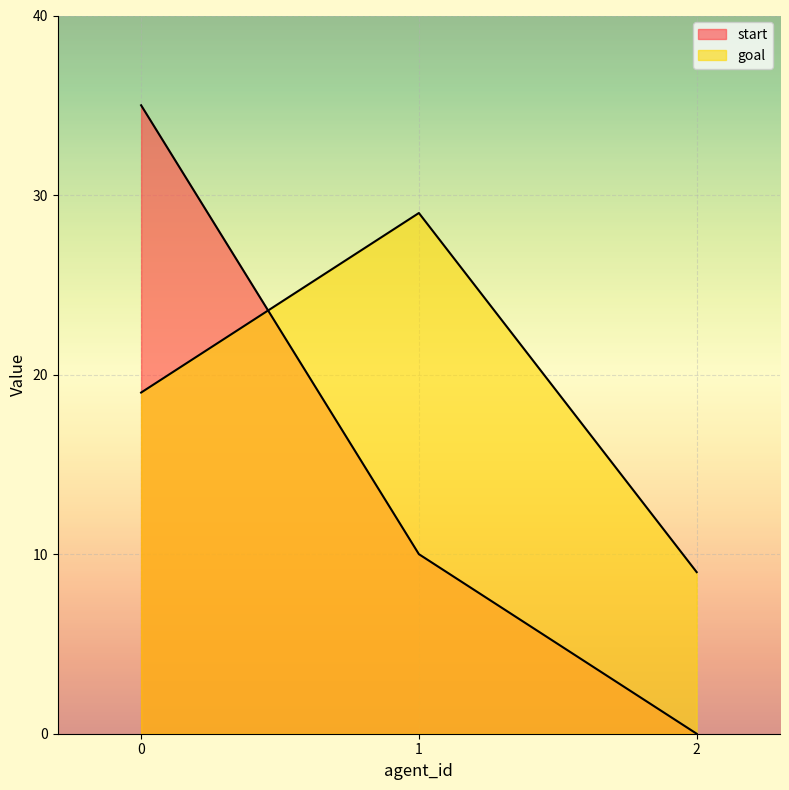

Reading left to right, extract all data points from this chart.

start: 35	10	0
goal: 19	29	9